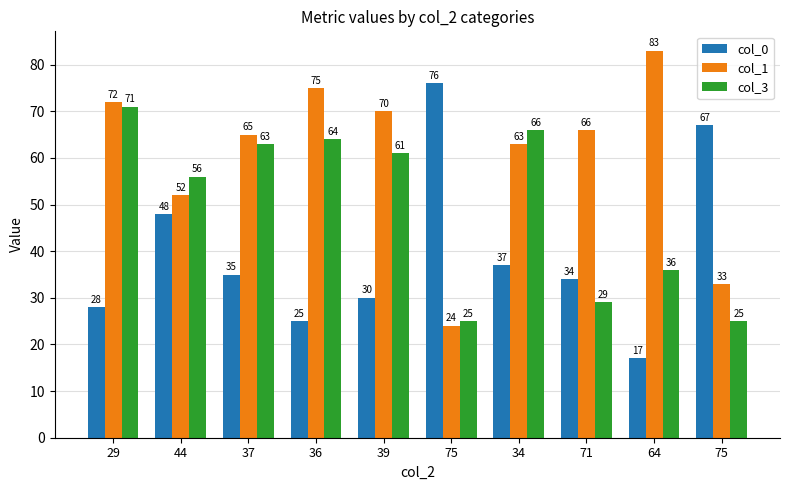

What is the difference between the maximum and second lowest values in the col_0 series?

51